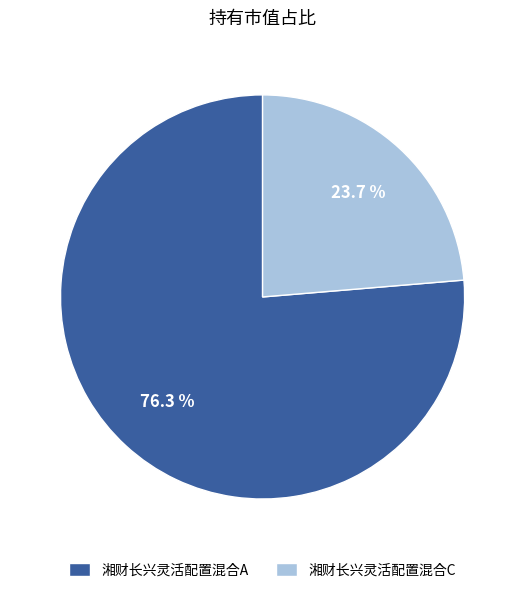

Do 湘财长兴灵活配置混合A and 湘财长兴灵活配置混合C together represent more than half of the pie?

Yes